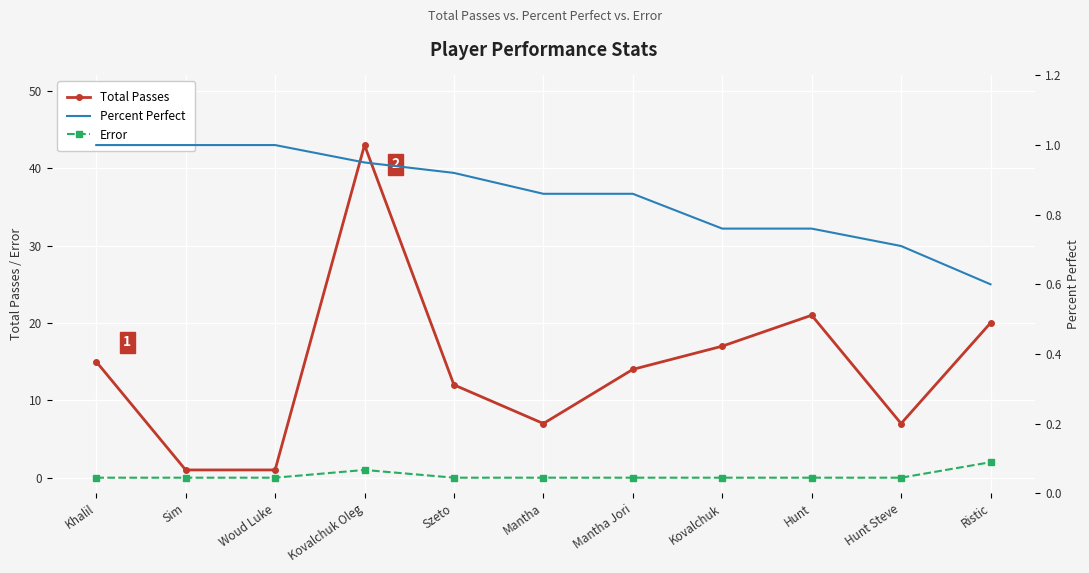

The value of Error at Ristic is 2. True or false?

True